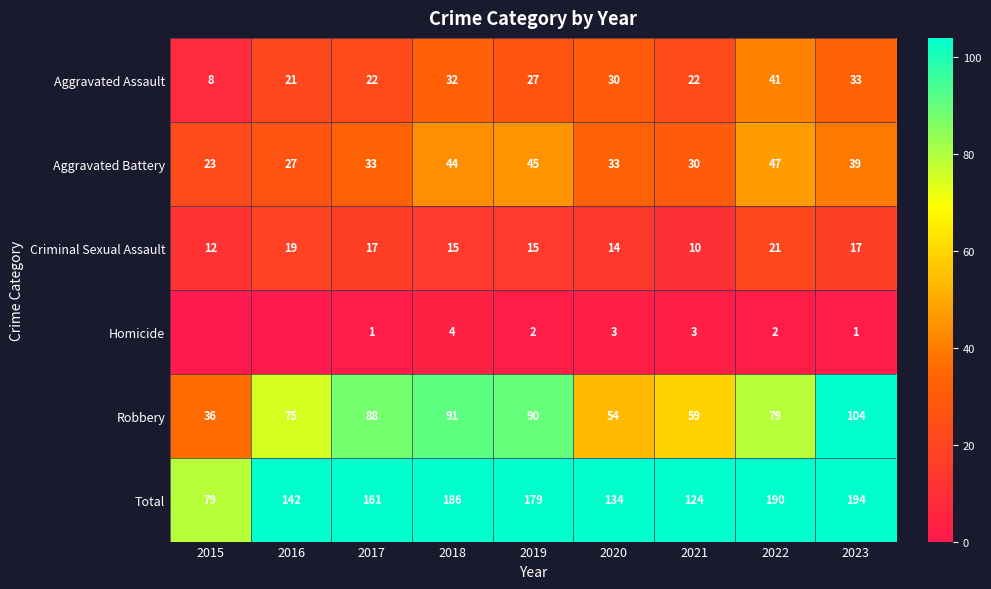

Which category has the lowest value across all series?

2015